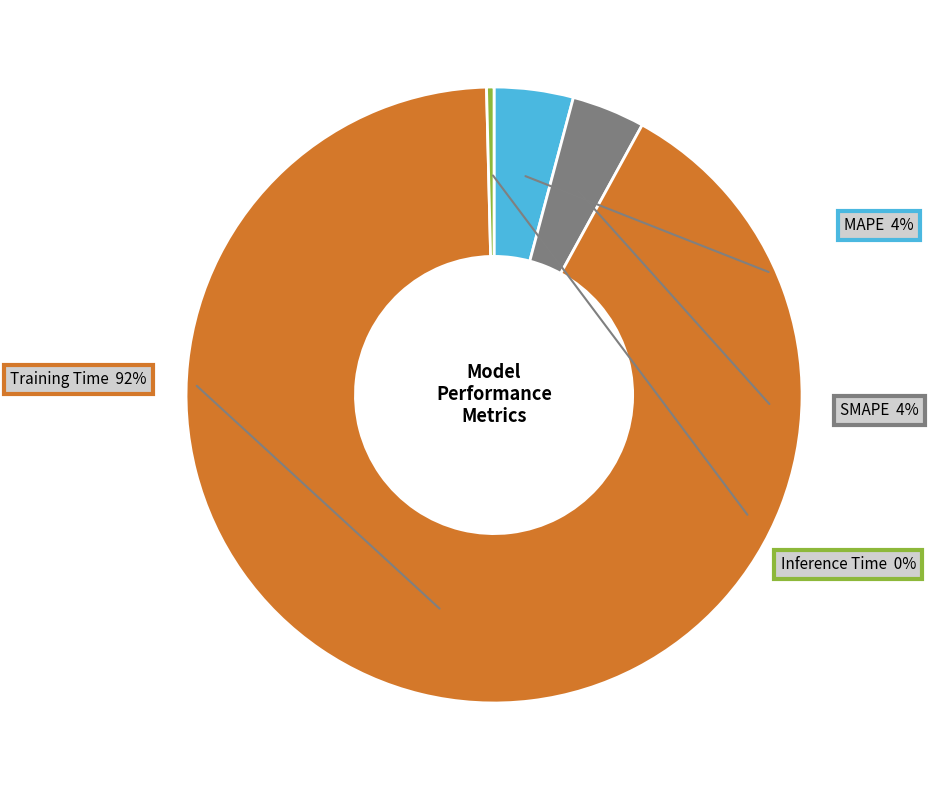

What is the largest slice in the pie chart?

Training Time